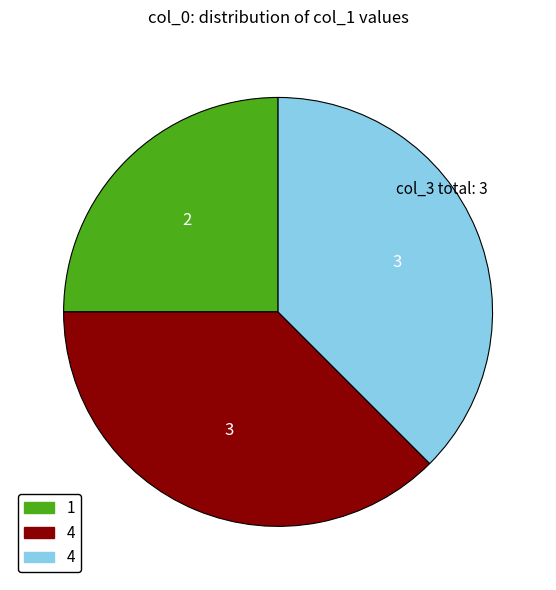

Is there any slice that represents more than half of the pie?

No